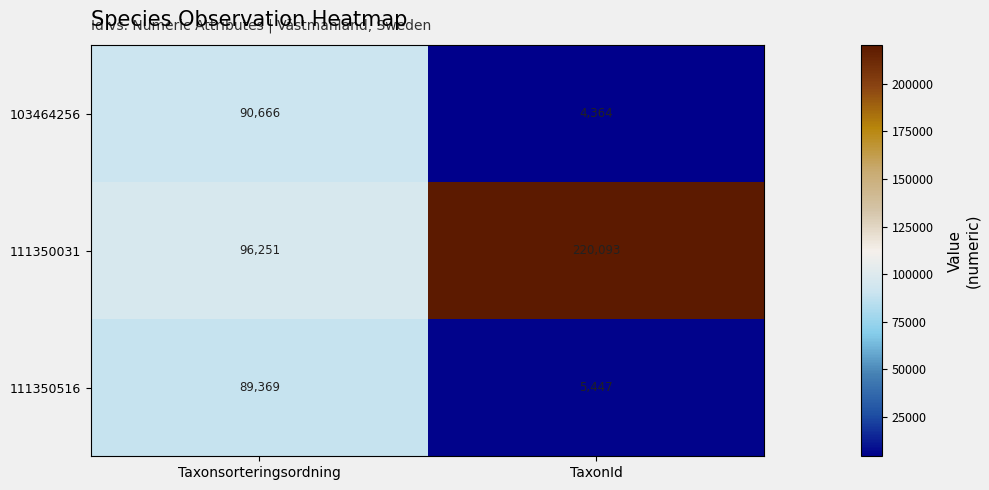

Which series has the widest spread of values?

111350031